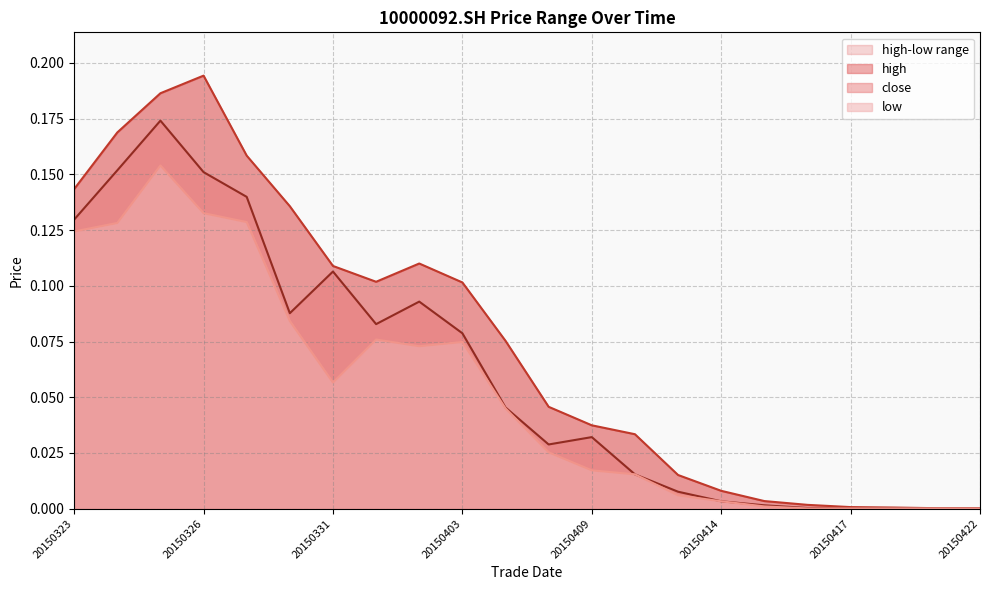

Where is high nearest to the value 0?

20150421